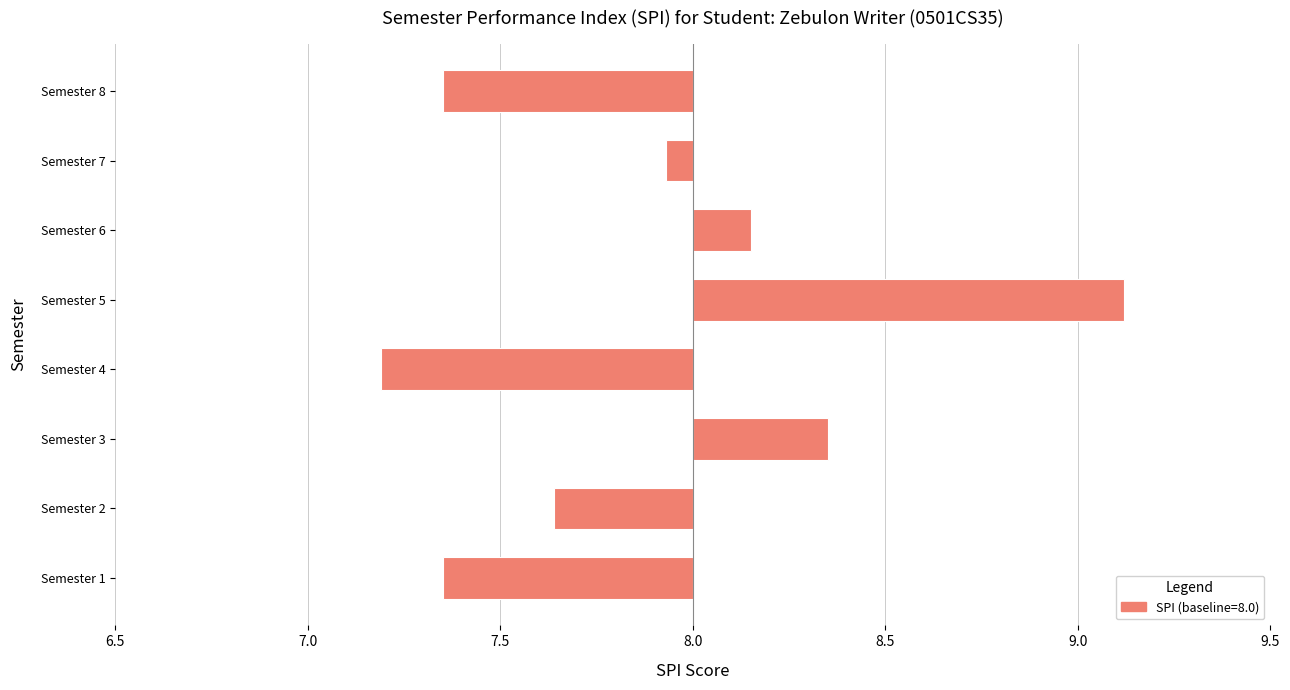

What is the change in value from Semester 1 to Semester 3?

+1.0